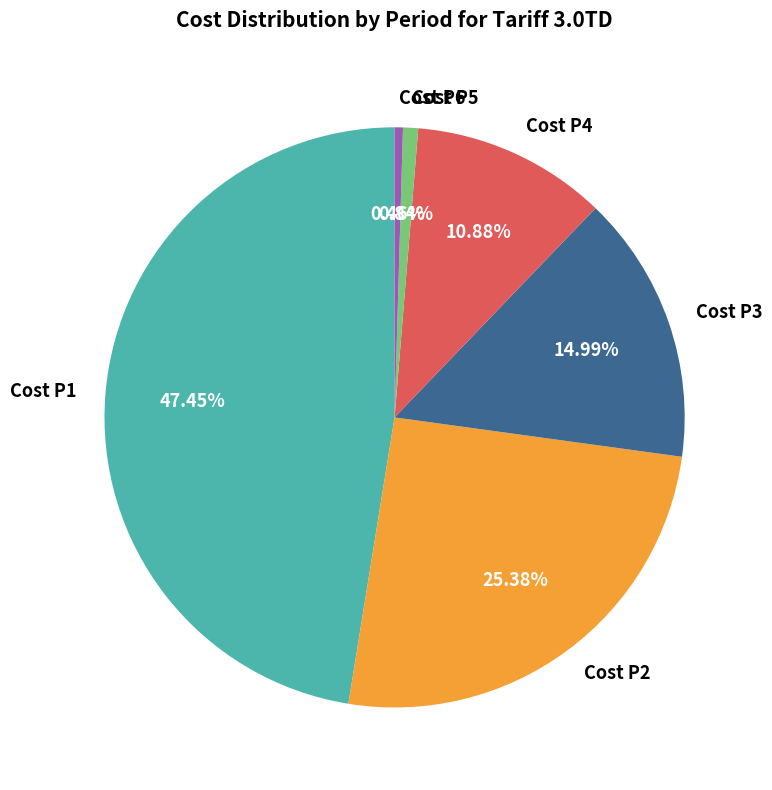

Combined, what portion of the pie is Cost P6 and Cost P1?

47.9%